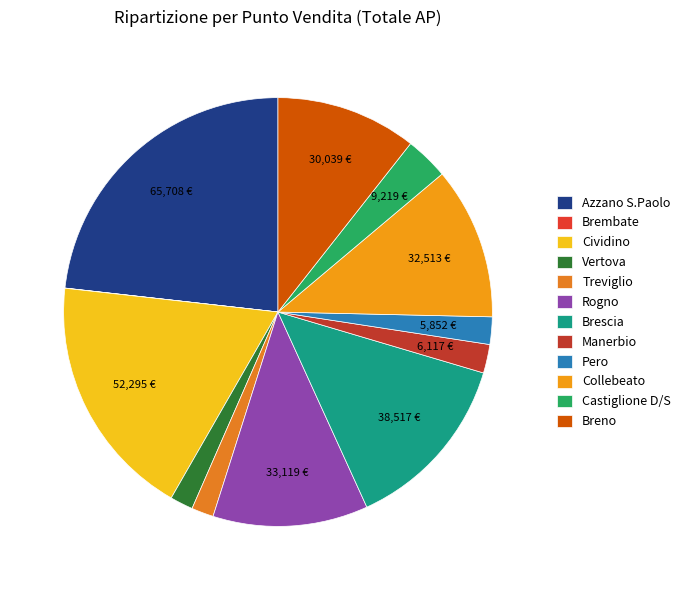

Approximately how many times larger is the value at Breno compared to Brescia?

0.8